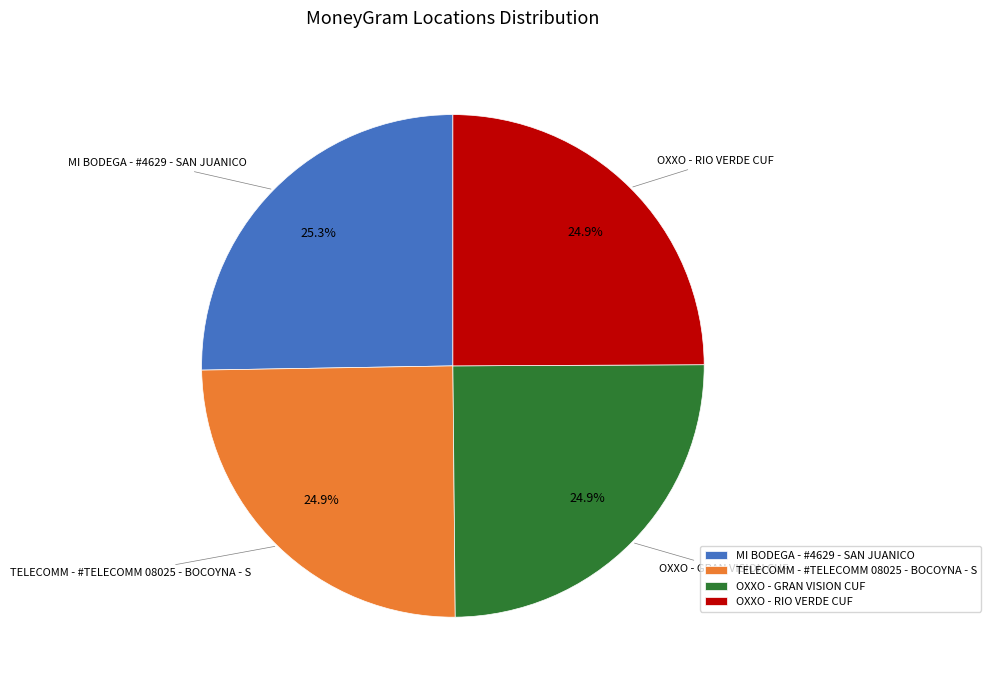

How many slices are in this pie chart?

4